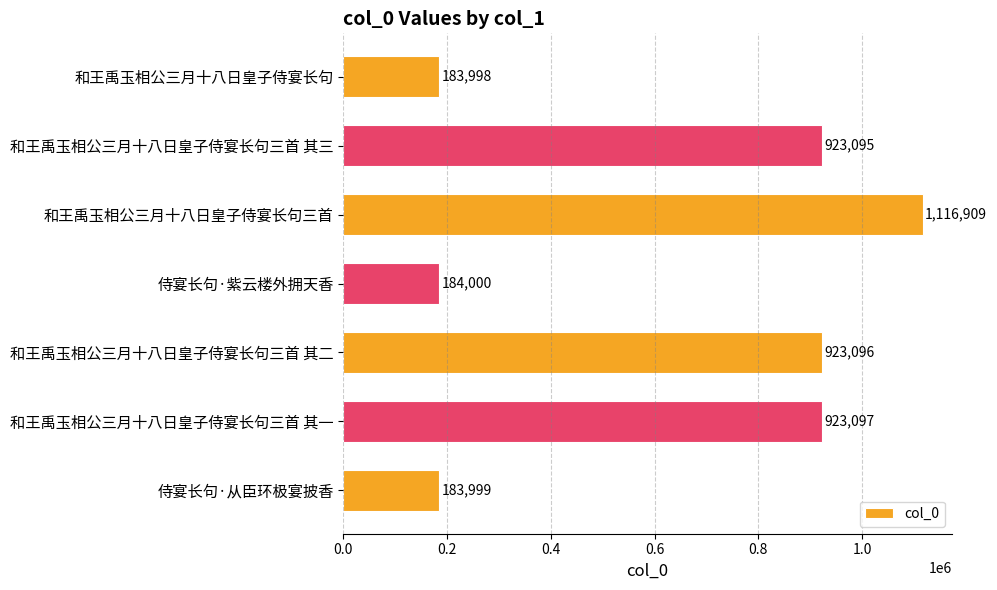

What position from the bottom is 和王禹玉相公三月十八日皇子侍宴长句三首 其一?

2